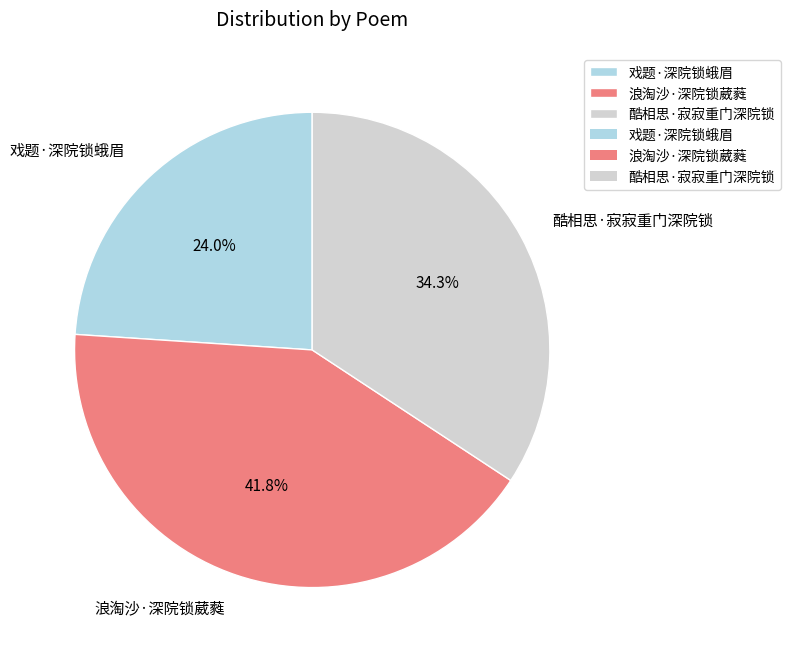

To the nearest percent, what portion does 酷相思·寂寂重门深院锁 represent?

34%